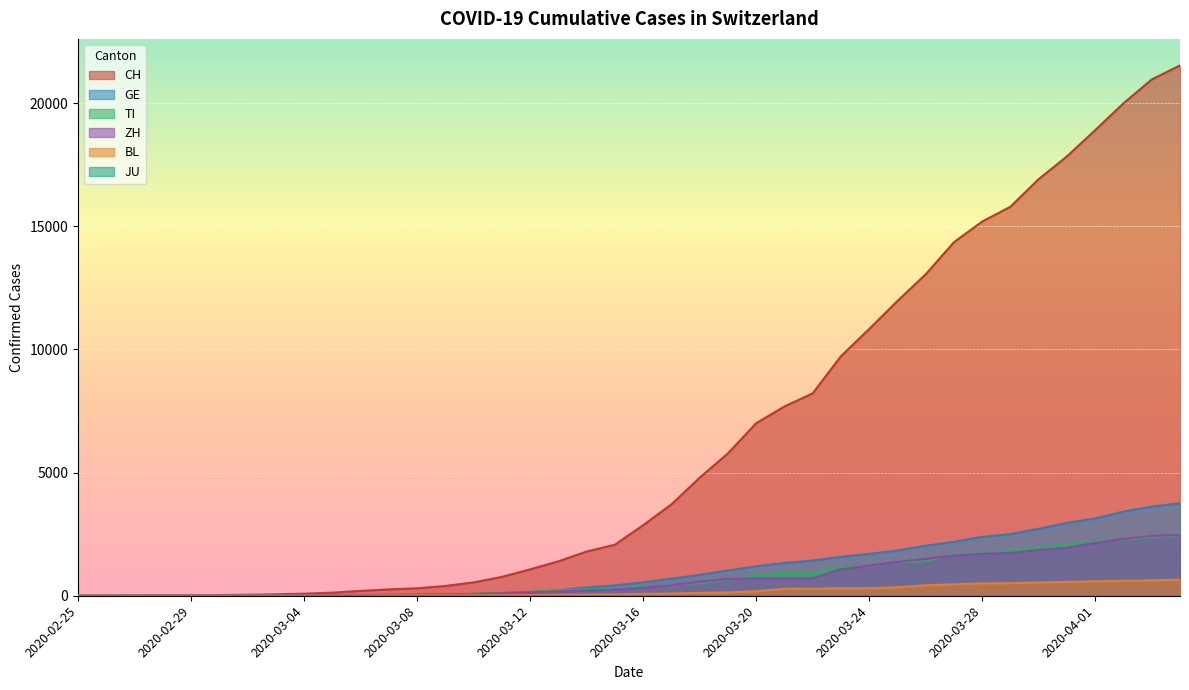

The ZH series shows 711 at 2020-03-21. True or false?

True